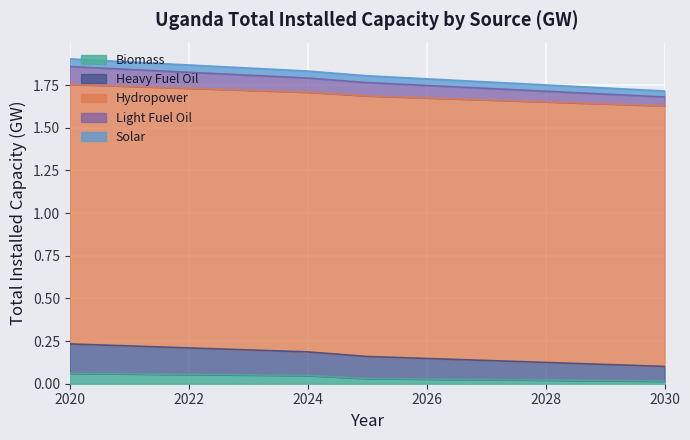

True or false: Biomass has a value of 0.0 at 2030.

True